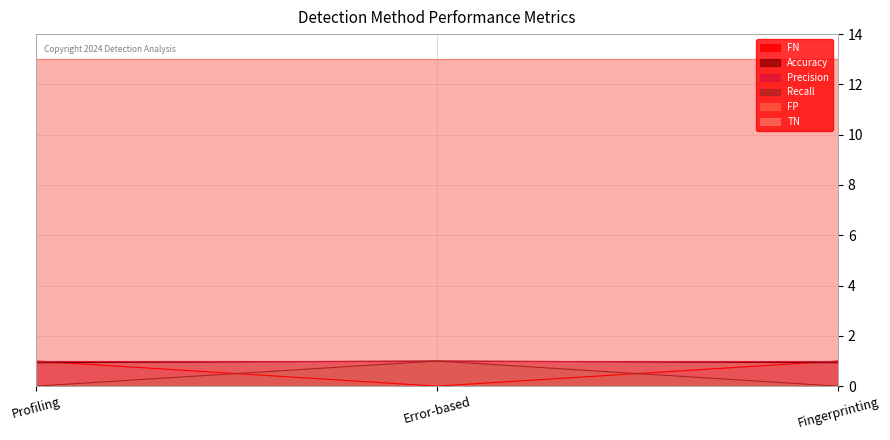

List the labels in order of Recall value, smallest first.

Profiling, Fingerprinting, Error-based